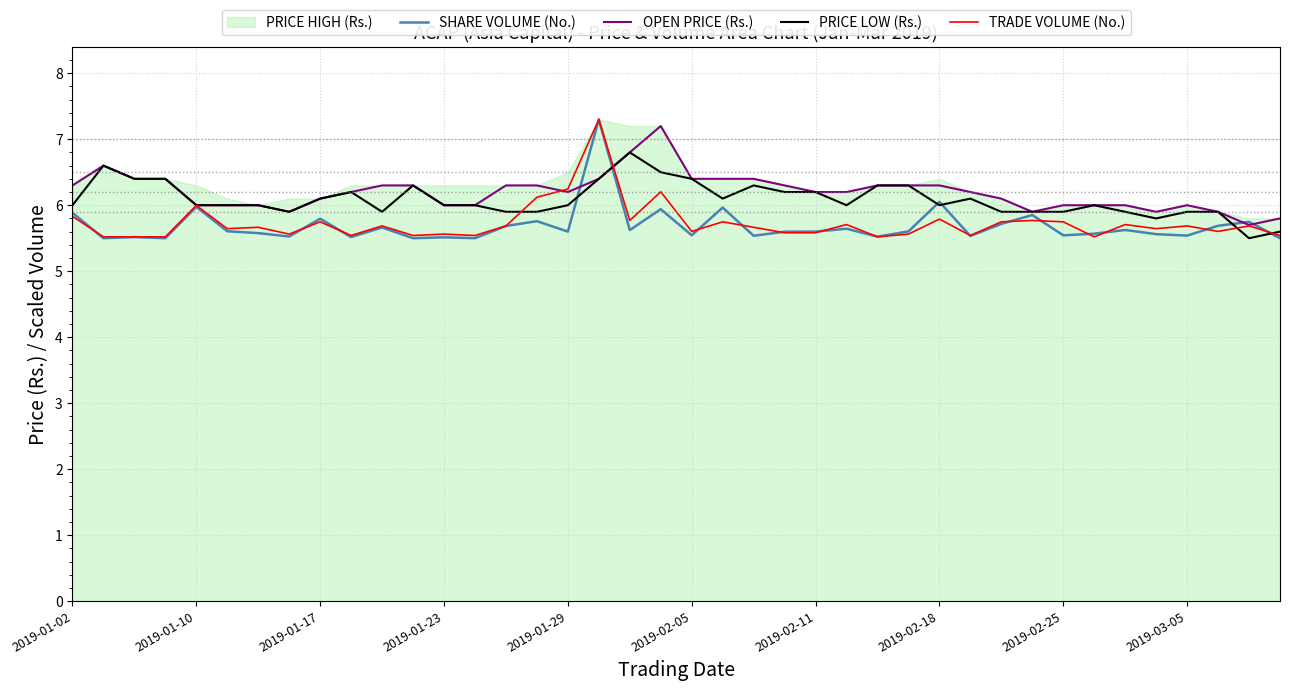

What is the minimum value for TRADE VOLUME (No.)?

5.5